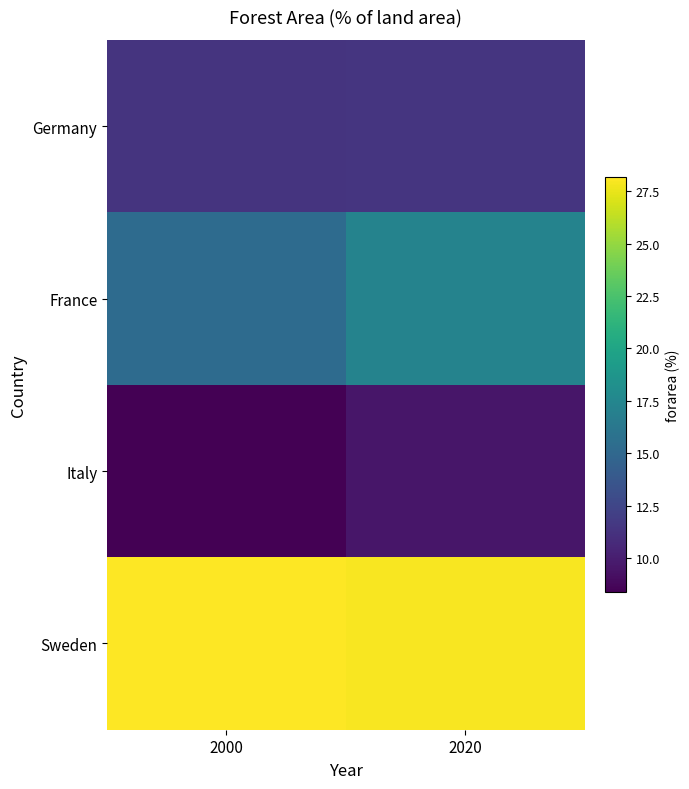

Reading left to right, transcribe all the data shown in this chart.

Germany: 2000=11.4	2020=11.4
France: 2000=15.3	2020=17.3
Italy: 2000=8.4	2020=9.6
Sweden: 2000=28.2	2020=28.0